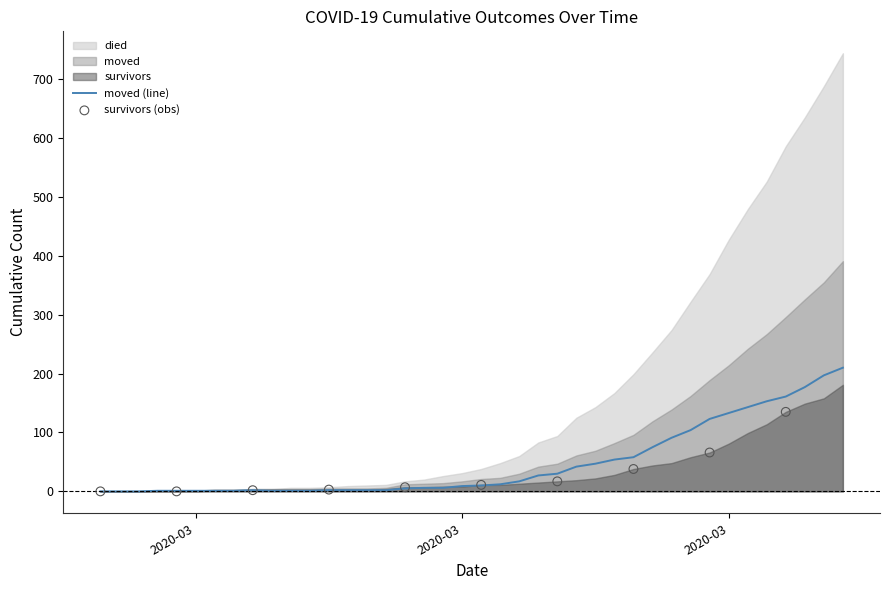

What is the total value across all series at 2020-04-01?

479